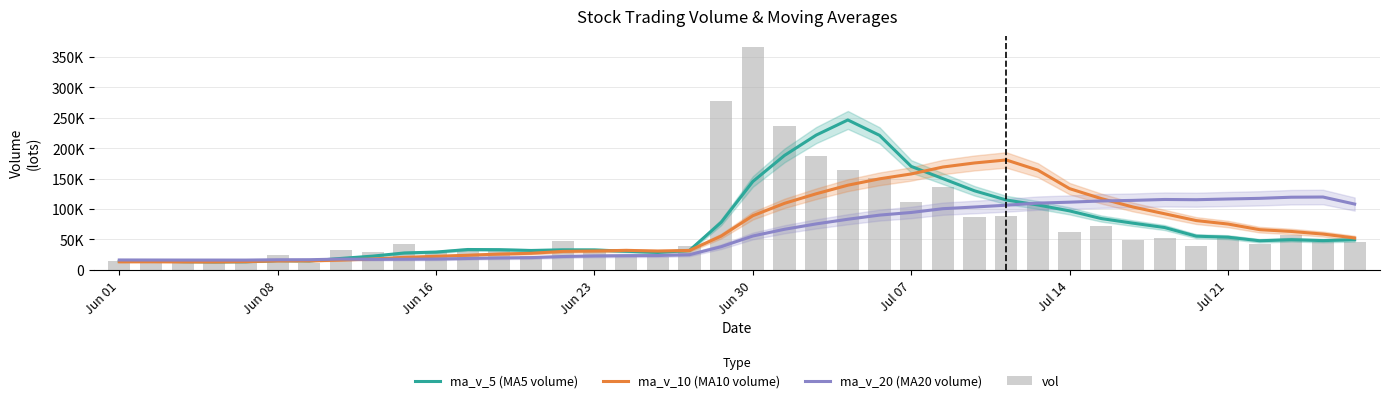

Count the number of categories in the chart.

40